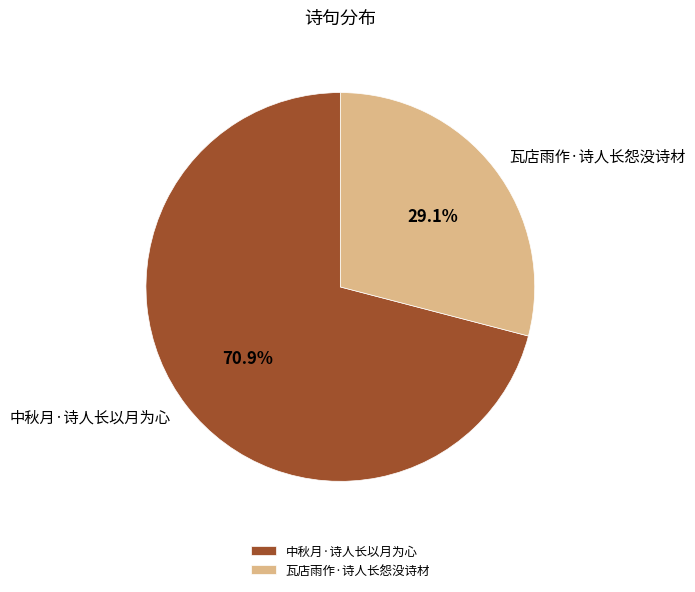

Which category has the smallest portion of the pie?

瓦店雨作·诗人长怨没诗材